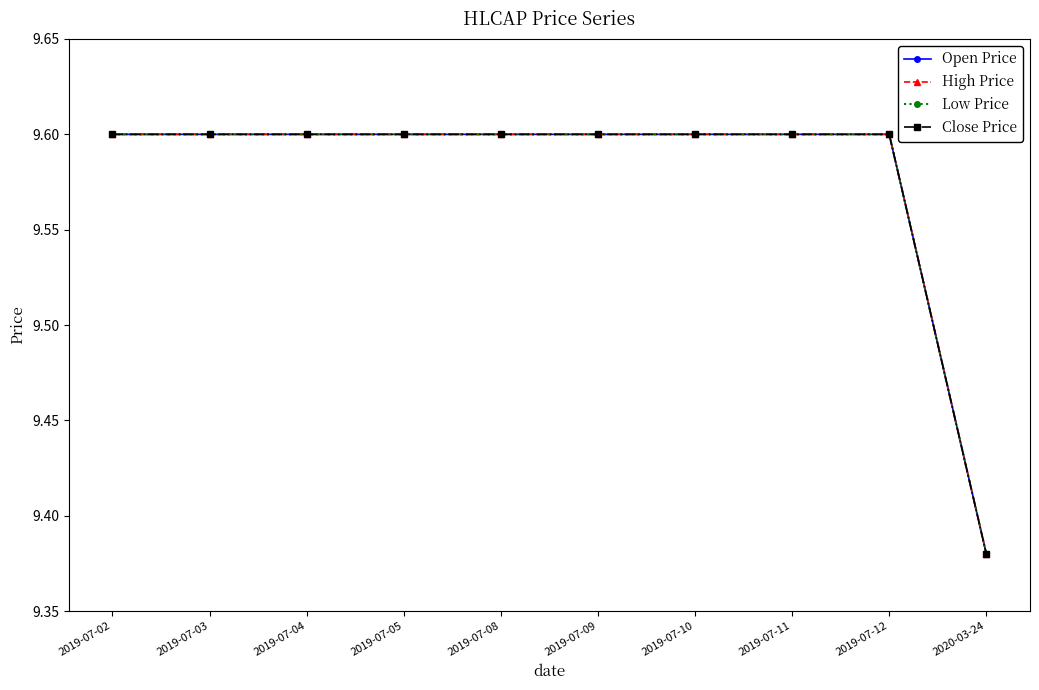

What is the label of the 10th point from the left?

2020-03-24